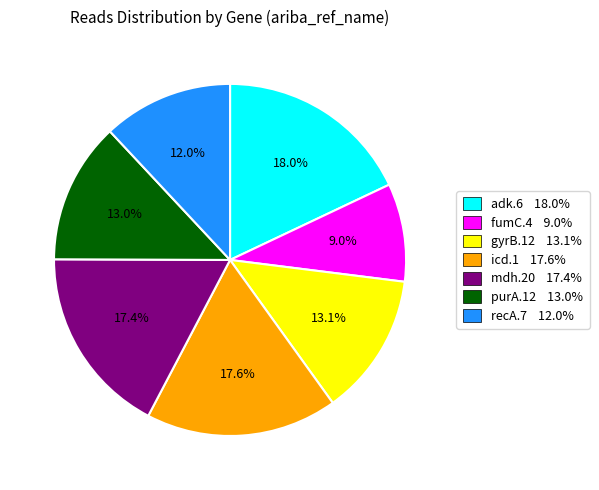

Is adk.6 the majority of the pie?

No